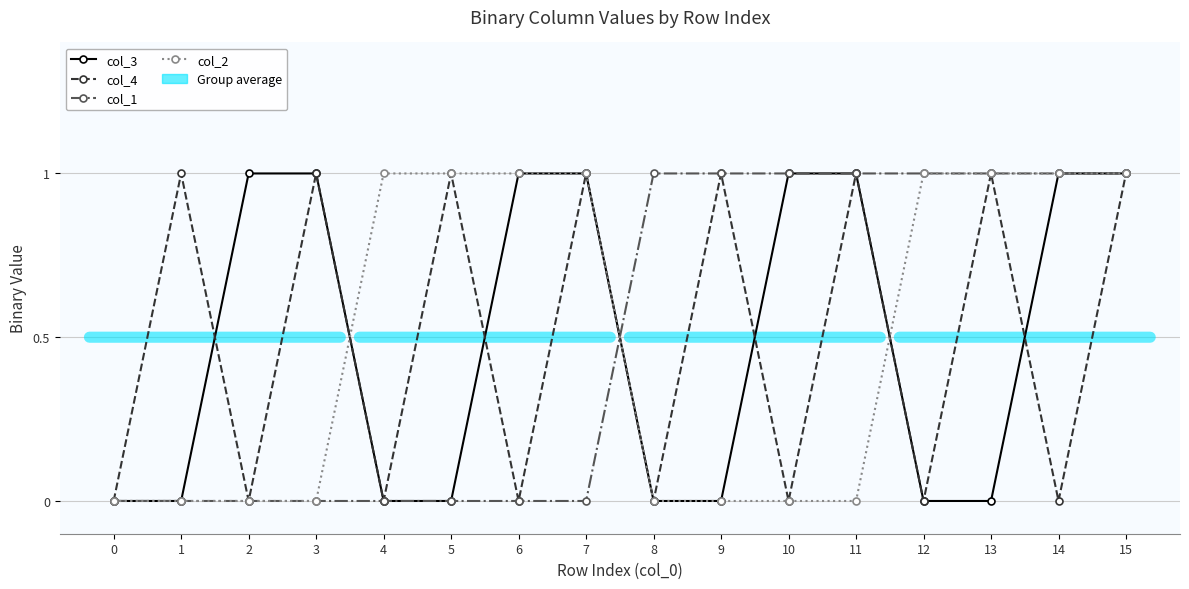

What is the sum of the col_2 values at 10 and 12?

1